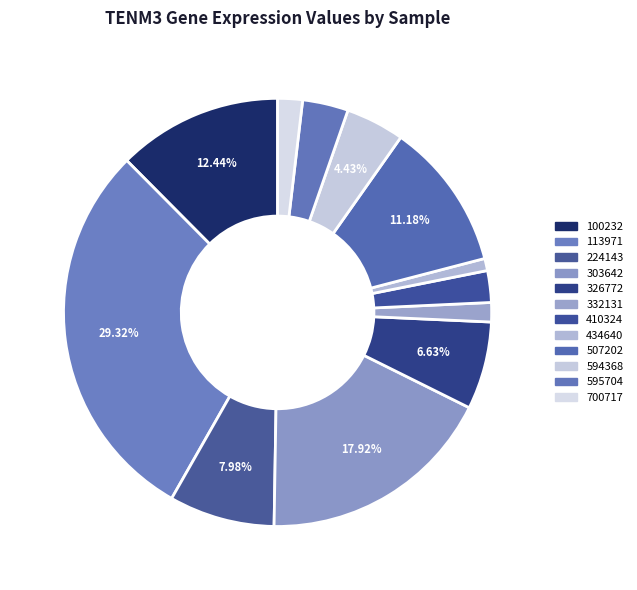

How many slices are in this pie chart?

12